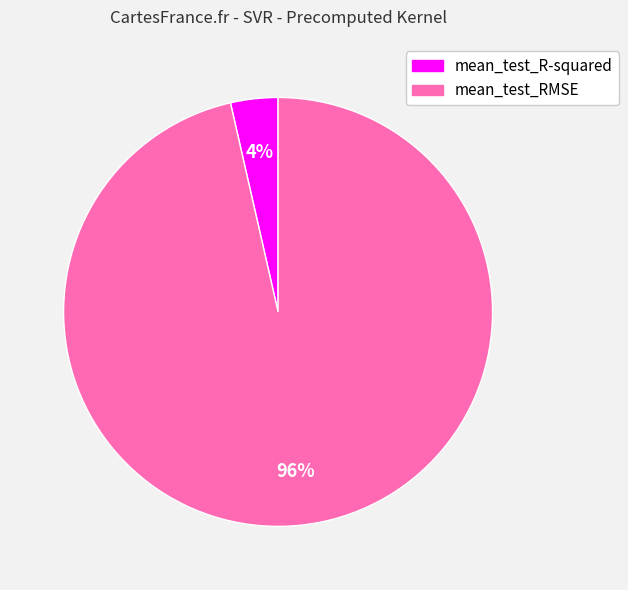

Which category accounts for the majority?

mean_test_RMSE